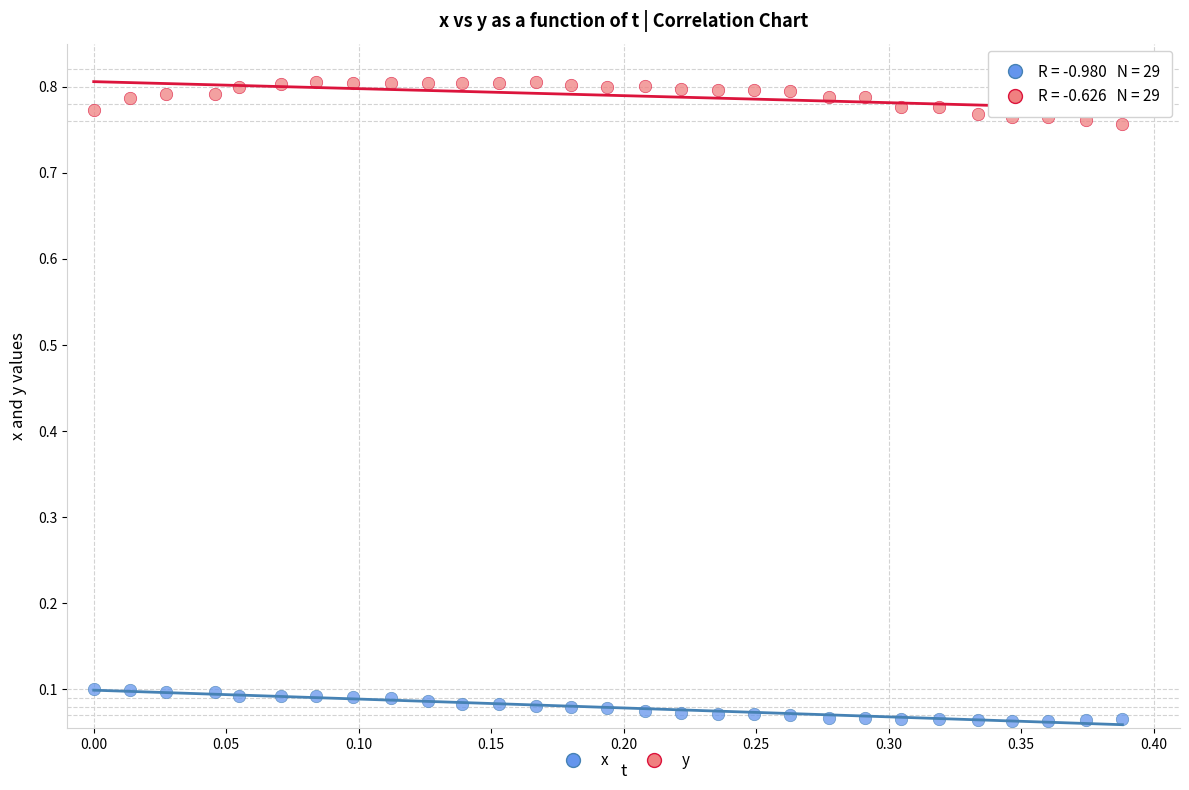

Across all data points, what is the range of Y values (max minus min)?

0.7